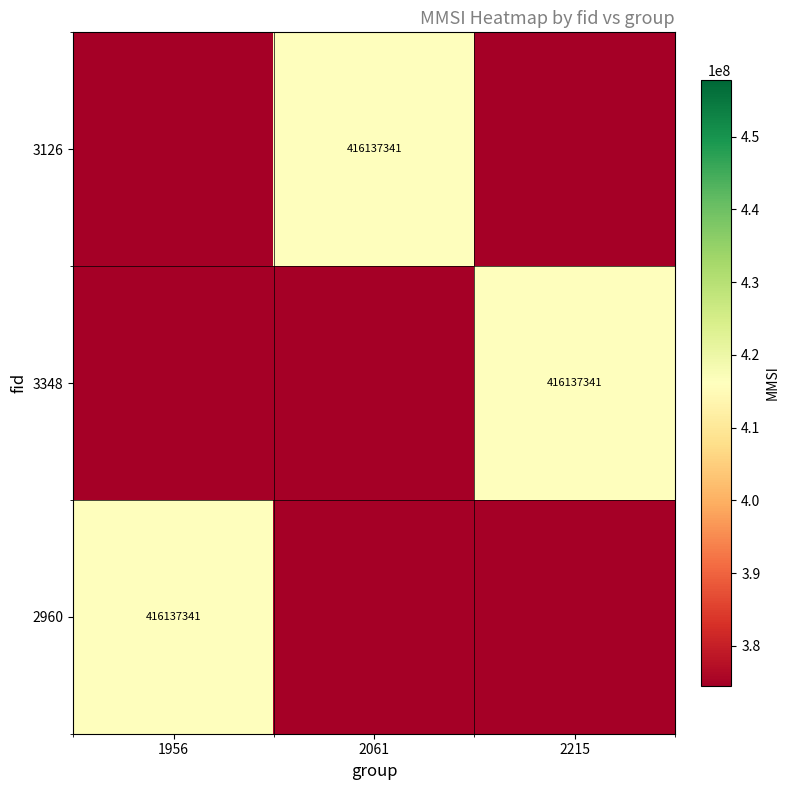

How many series are shown in this chart?

3